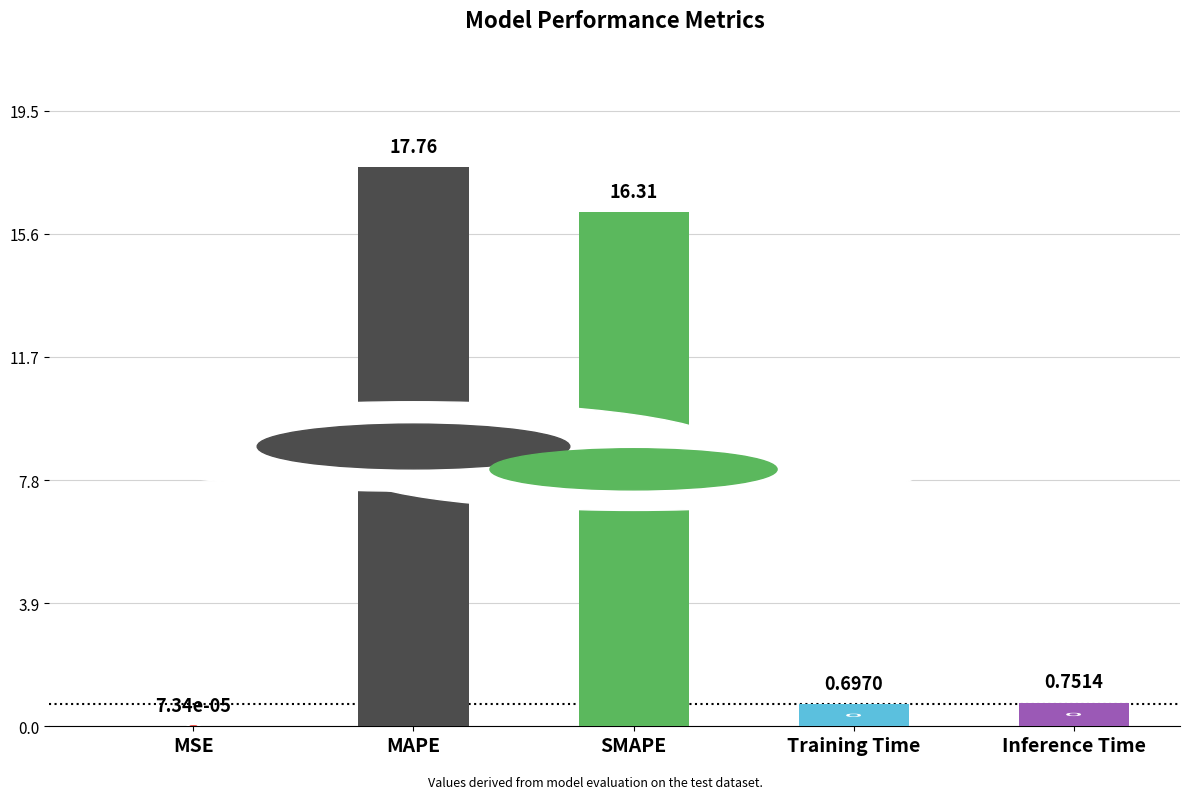

At which label is the value closest to 8?

Inference Time